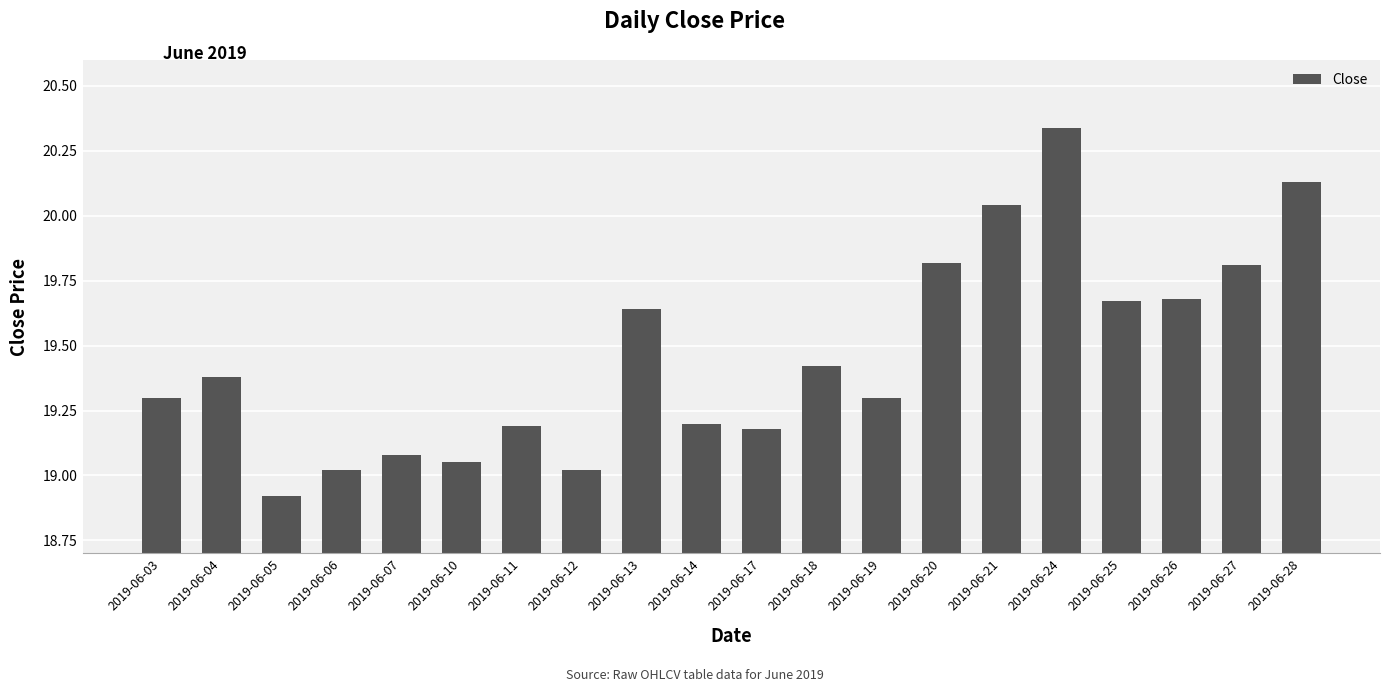

What is the difference between the maximum and minimum values?

1.4